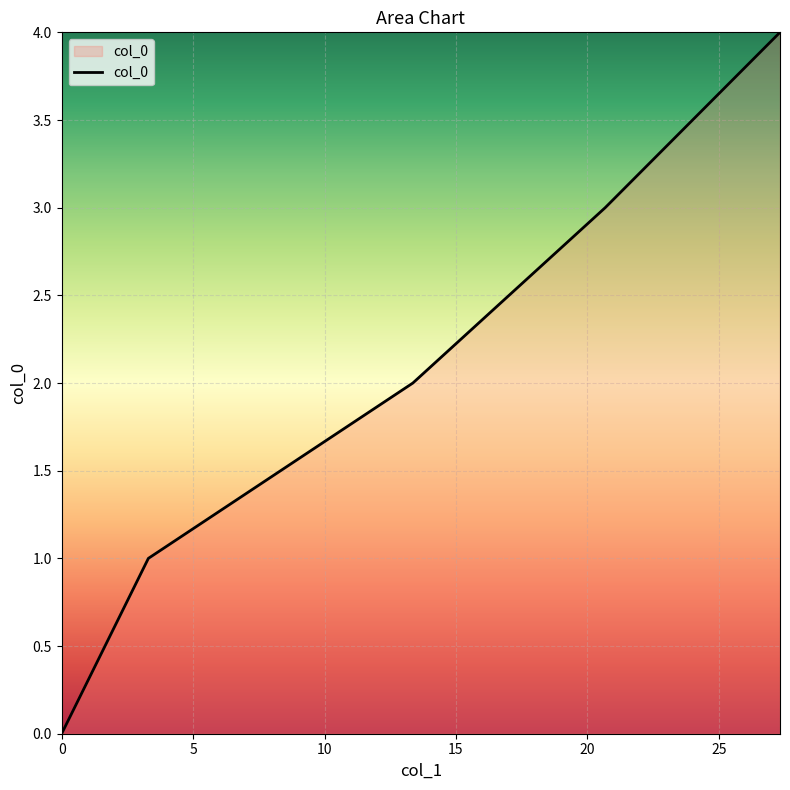

Reading left to right, transcribe all the data shown in this chart.

0	1	2	3	4